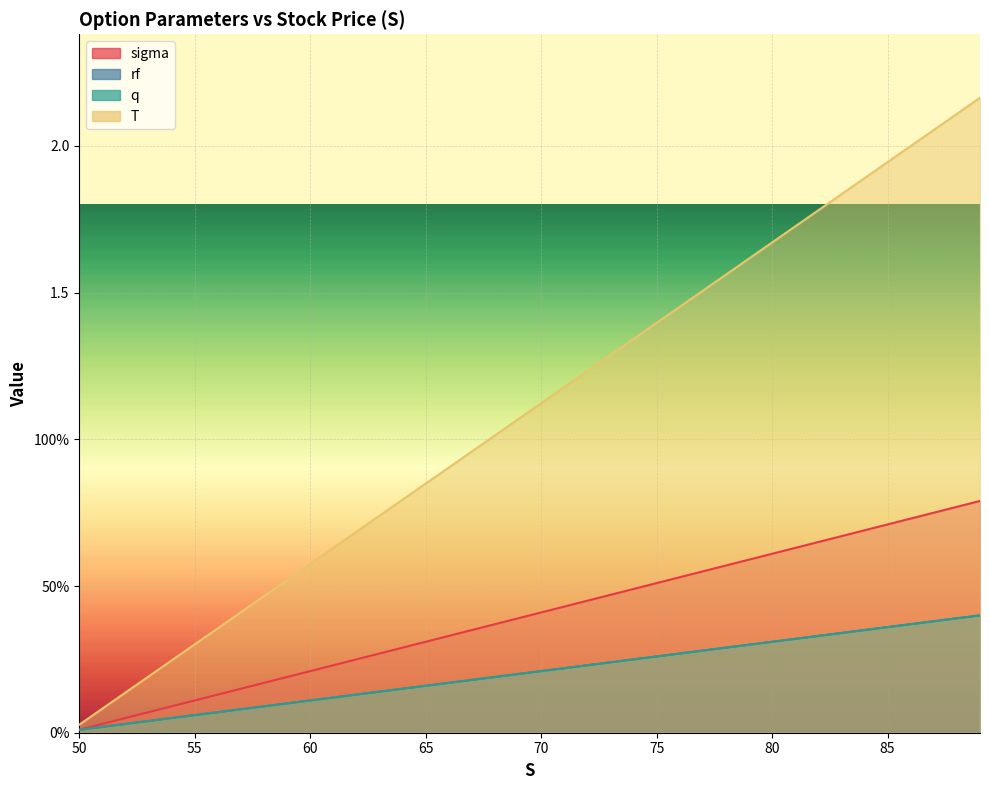

At which category is the sum across all series the highest?

89